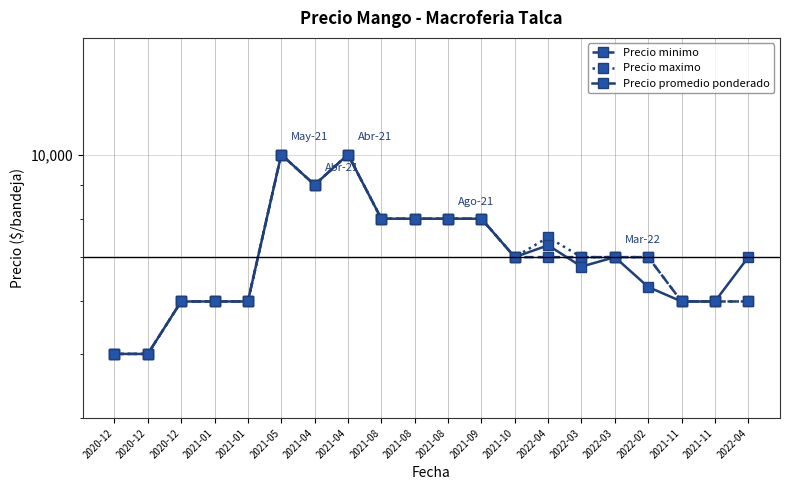

The Precio minimo series shows 2838 at 2021-08. True or false?

False